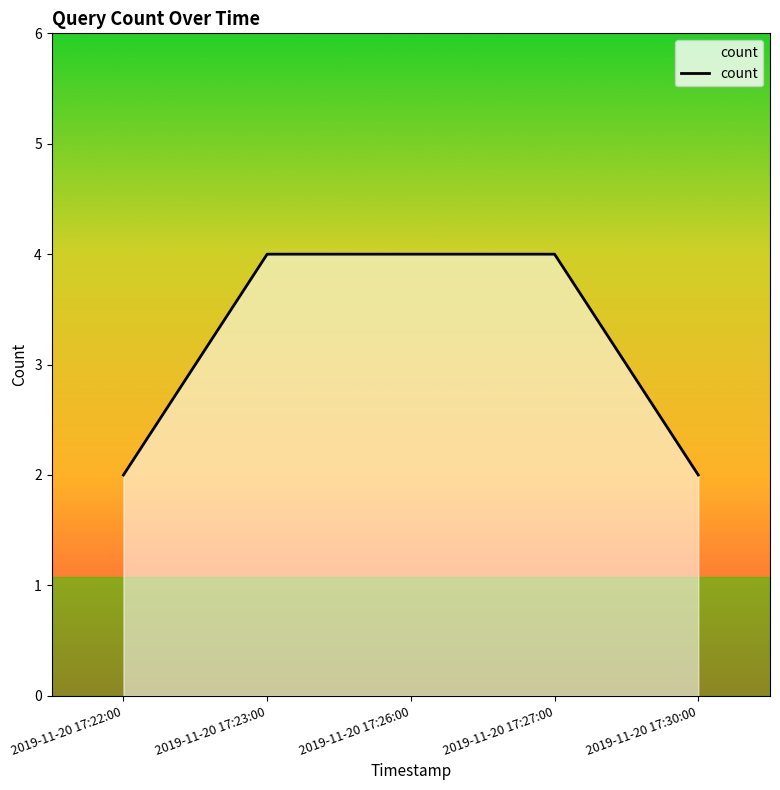

Which has a higher value, 2019-11-20 17:26:00 or 2019-11-20 17:30:00?

2019-11-20 17:26:00